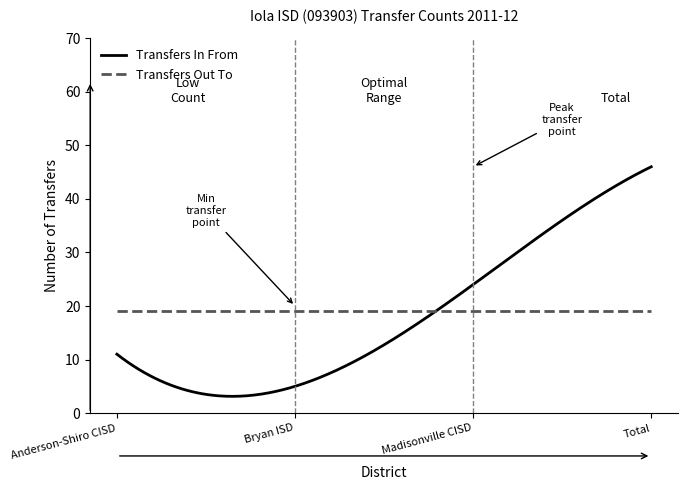

How many lines are shown in the chart?

2